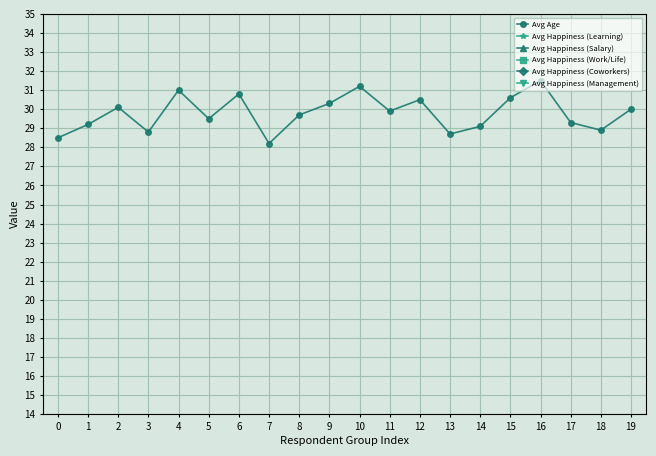

Is it true that Avg Age equals 29.1 at 14?

True